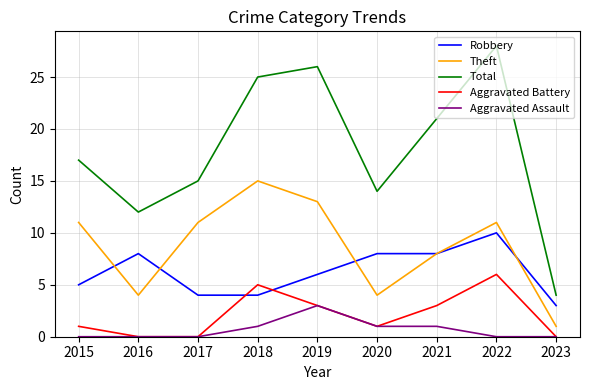

Reading left to right, list all the values displayed in this chart.

Robbery: 5	8	4	4	6	8	8	10	3
Theft: 11	4	11	15	13	4	8	11	1
Total: 17	12	15	25	26	14	21	28	4
Aggravated Battery: 1	0	0	5	3	1	3	6	0
Aggravated Assault: 0	0	0	1	3	1	1	0	0